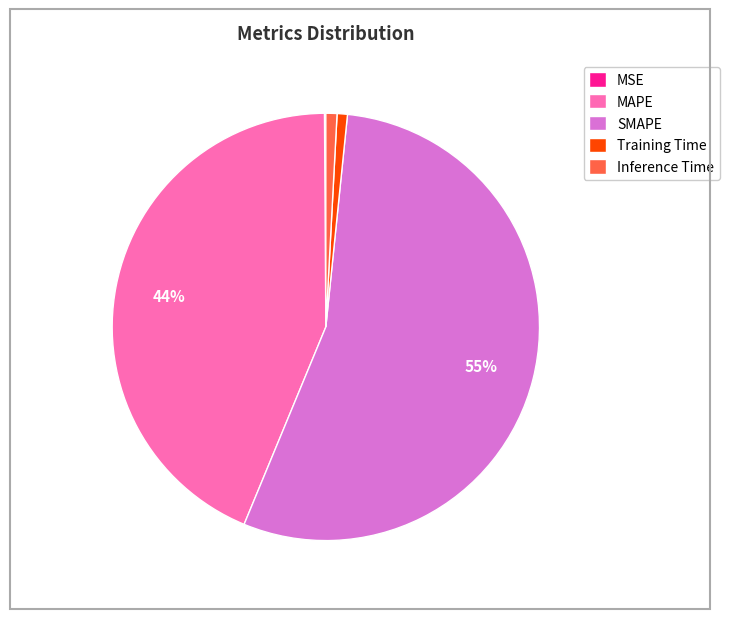

Is the sum of Inference Time and MAPE greater than half?

No